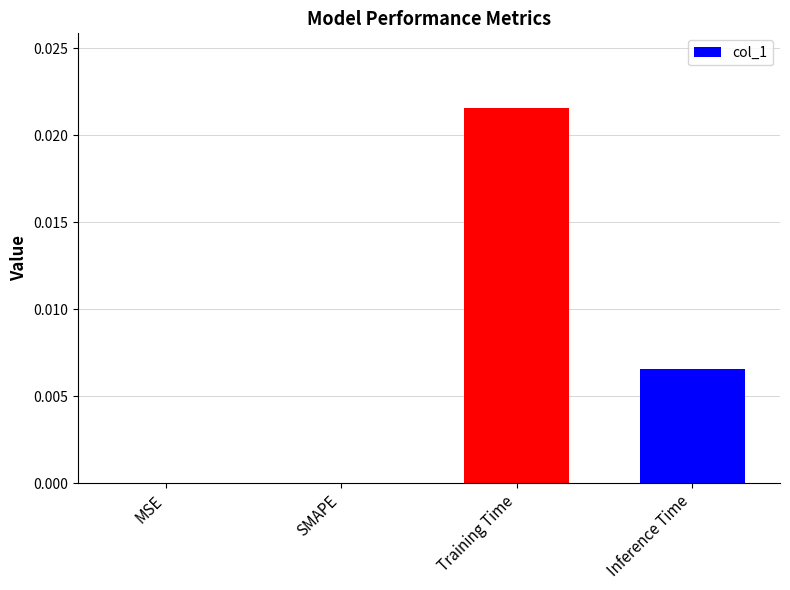

The value at MSE is 0.0. True or false?

True